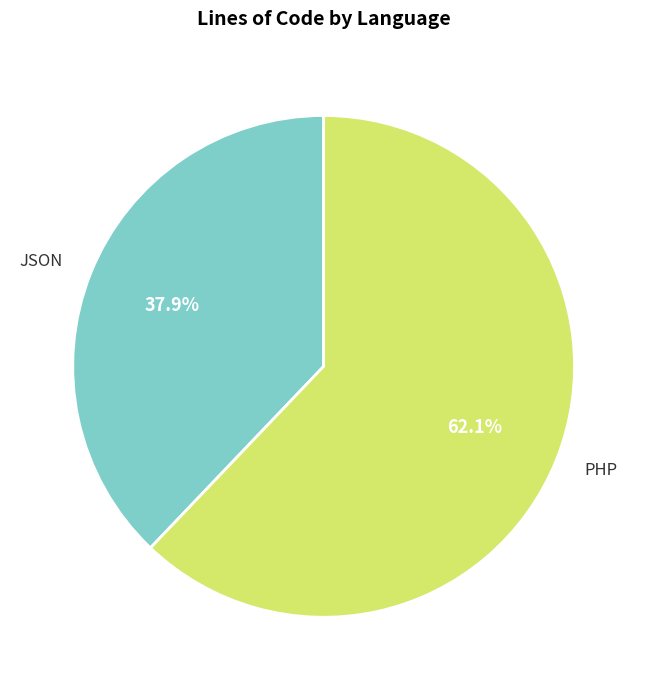

Which category accounts for the majority?

PHP